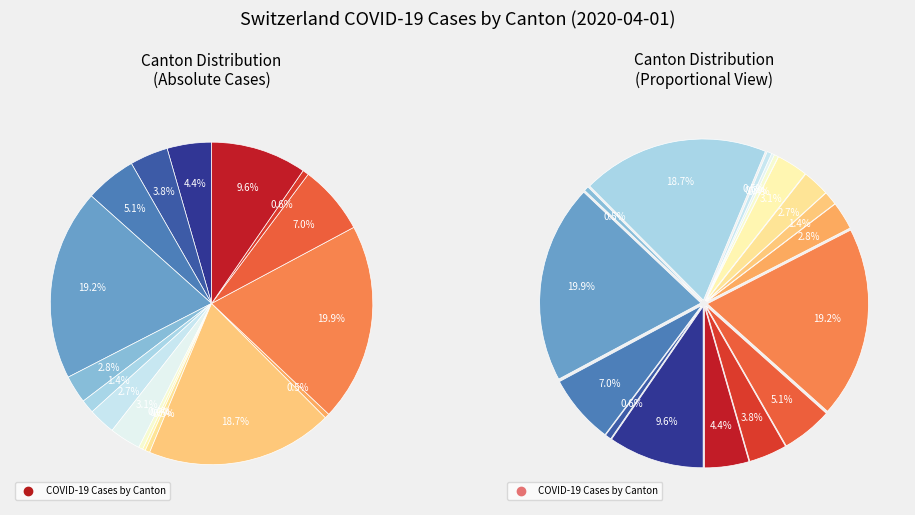

To the nearest percent, what is the difference between the LU and NW slice percentages?

2%